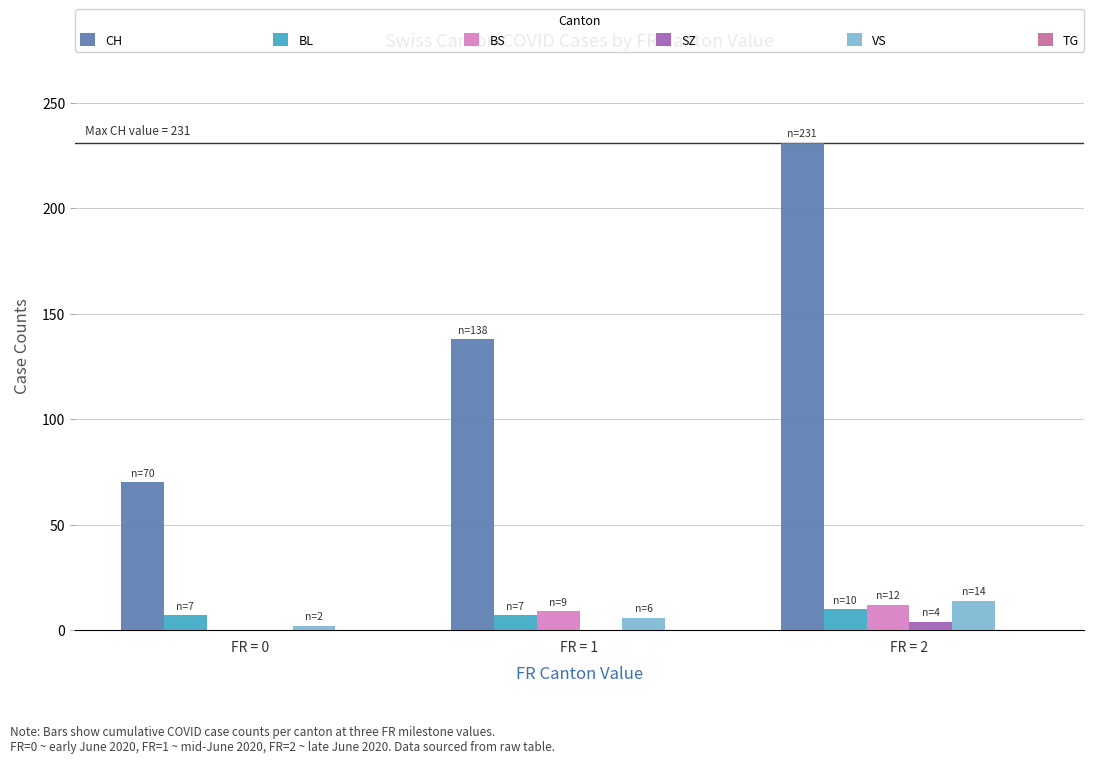

What is the sum of all SZ values?

4